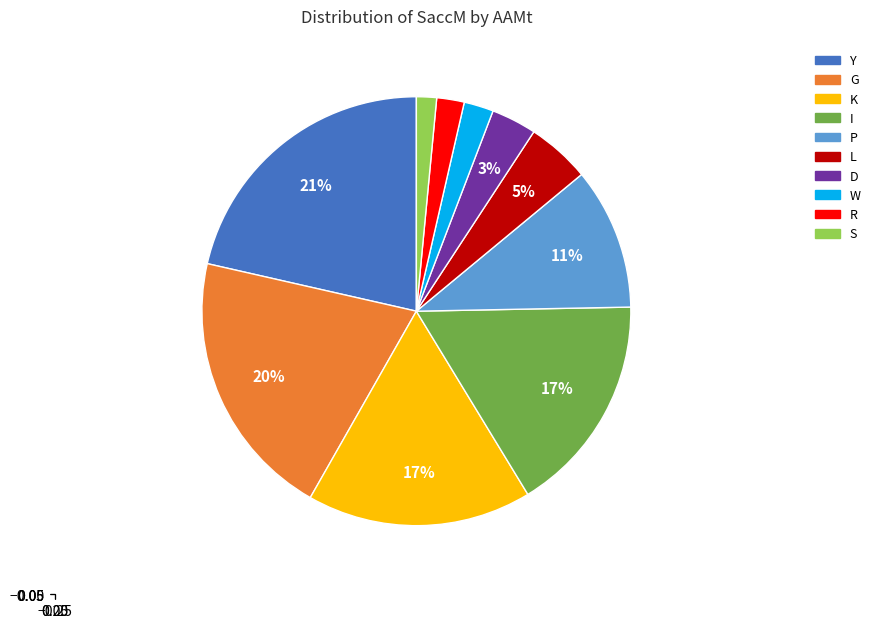

To the nearest percent, what is the average slice percentage?

10%